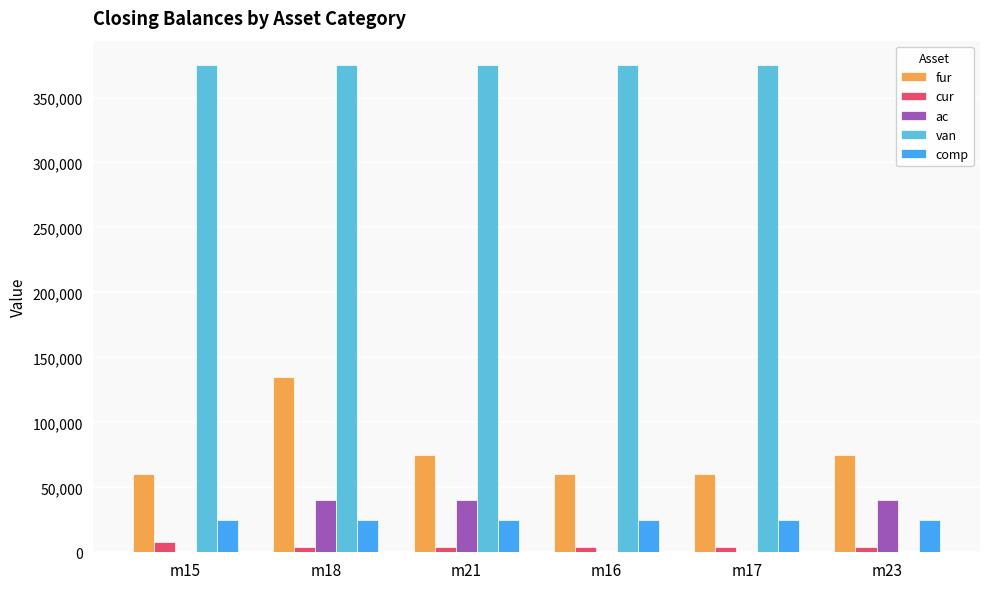

At which category is the sum across all series the highest?

m18